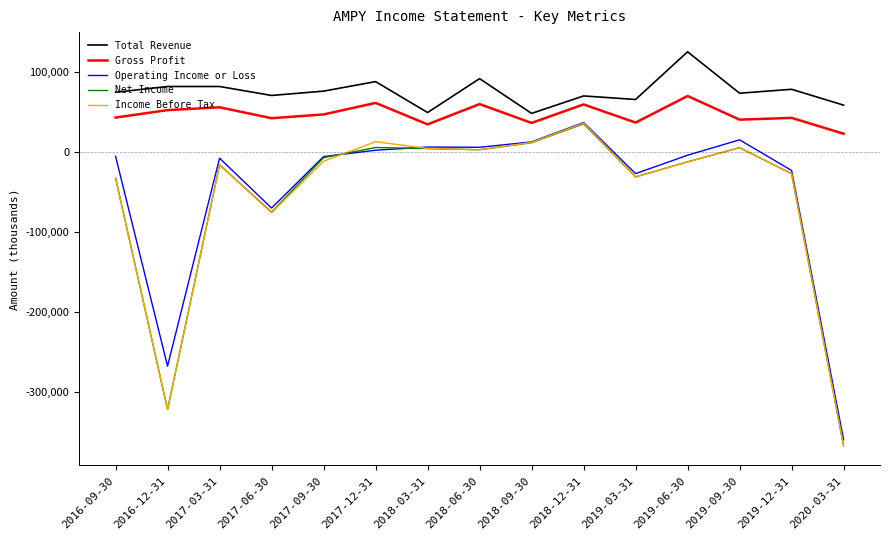

Which label corresponds to the smallest value in the chart?

2020-03-31